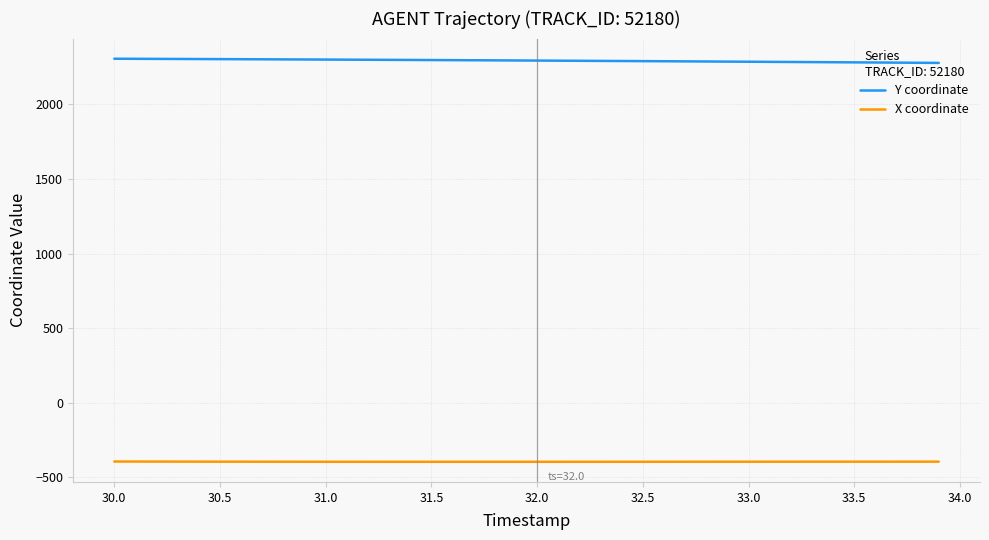

Rank the series by their maximum value, from lowest to highest.

X coordinate, Y coordinate